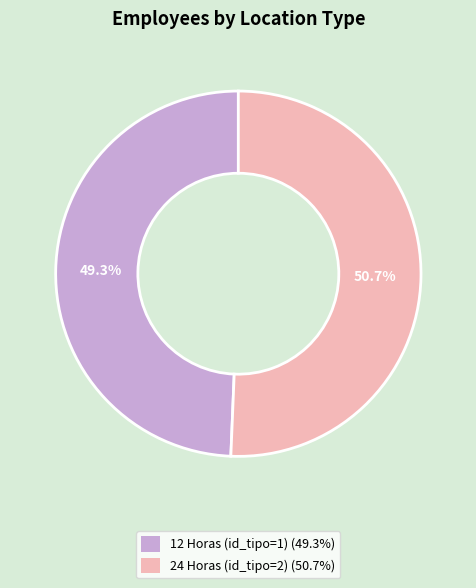

How many slices are in this pie chart?

2